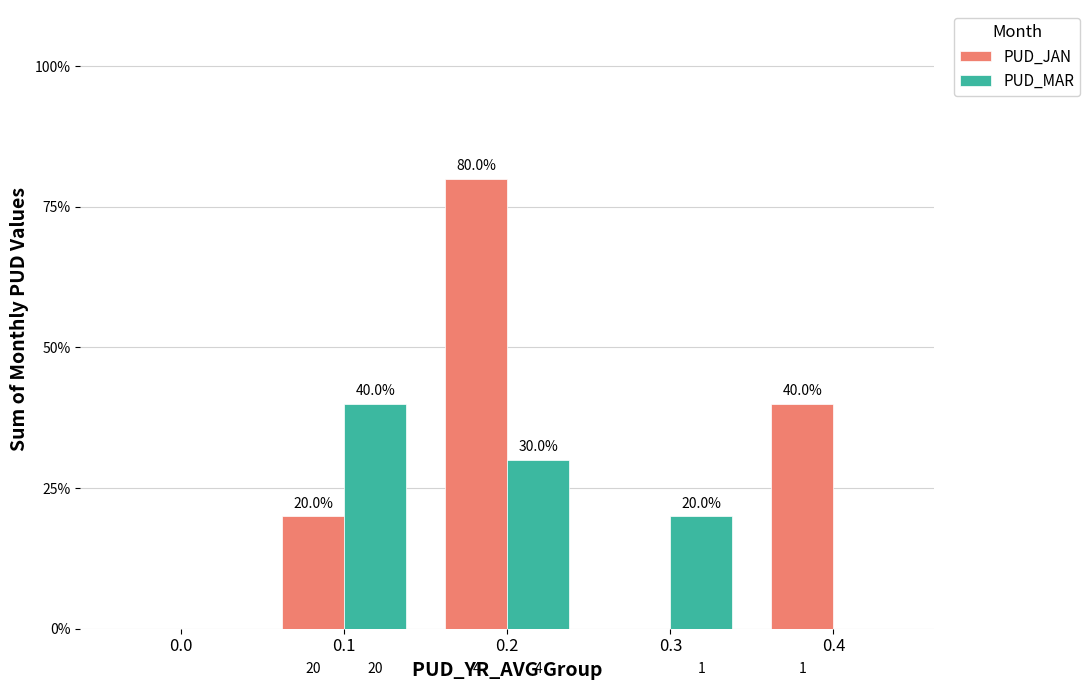

What is the difference between the second highest and minimum values in the PUD_JAN series?

0.4